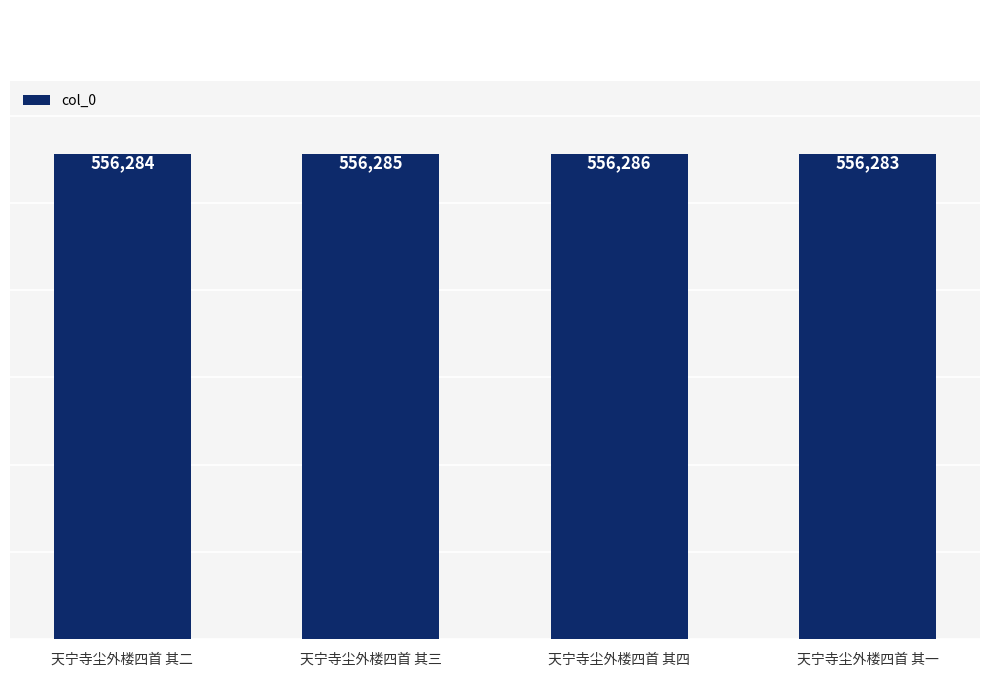

List the labels in order of value, smallest first.

天宁寺尘外楼四首 其一, 天宁寺尘外楼四首 其二, 天宁寺尘外楼四首 其三, 天宁寺尘外楼四首 其四